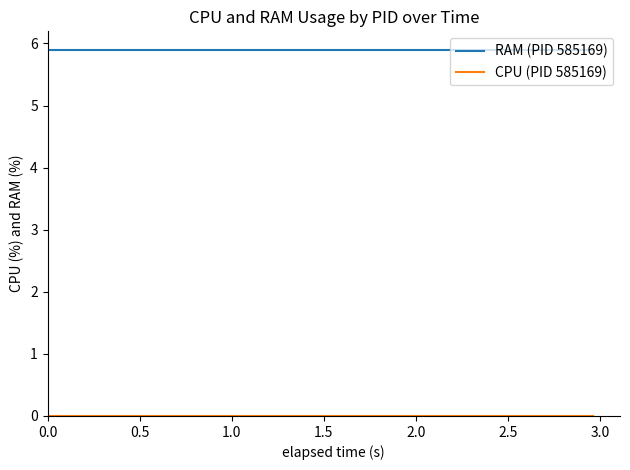

What is the greatest value displayed?

5.9